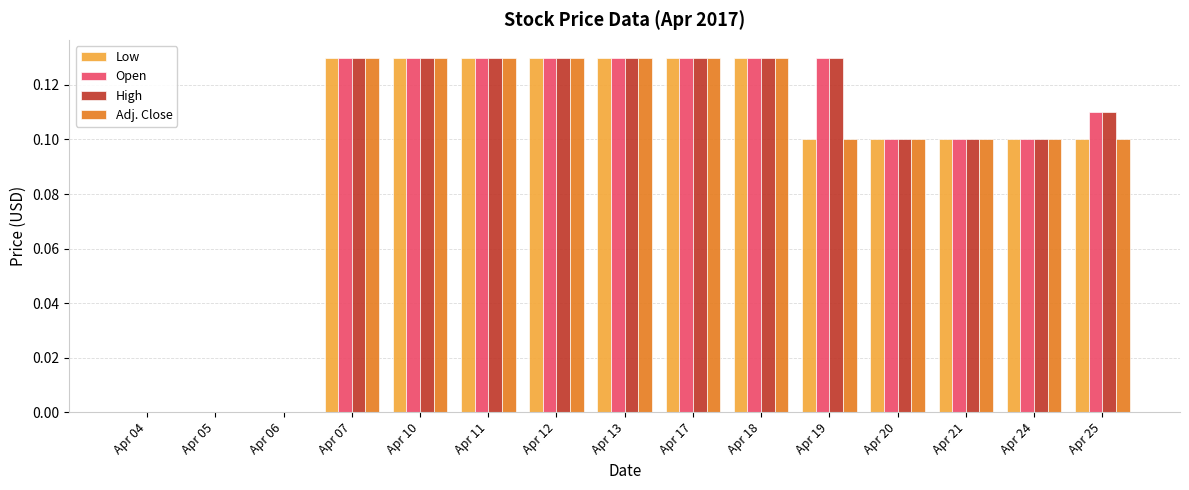

Is the value of Adj. Close at Apr 18 greater than the value of Low at Apr 21?

Yes